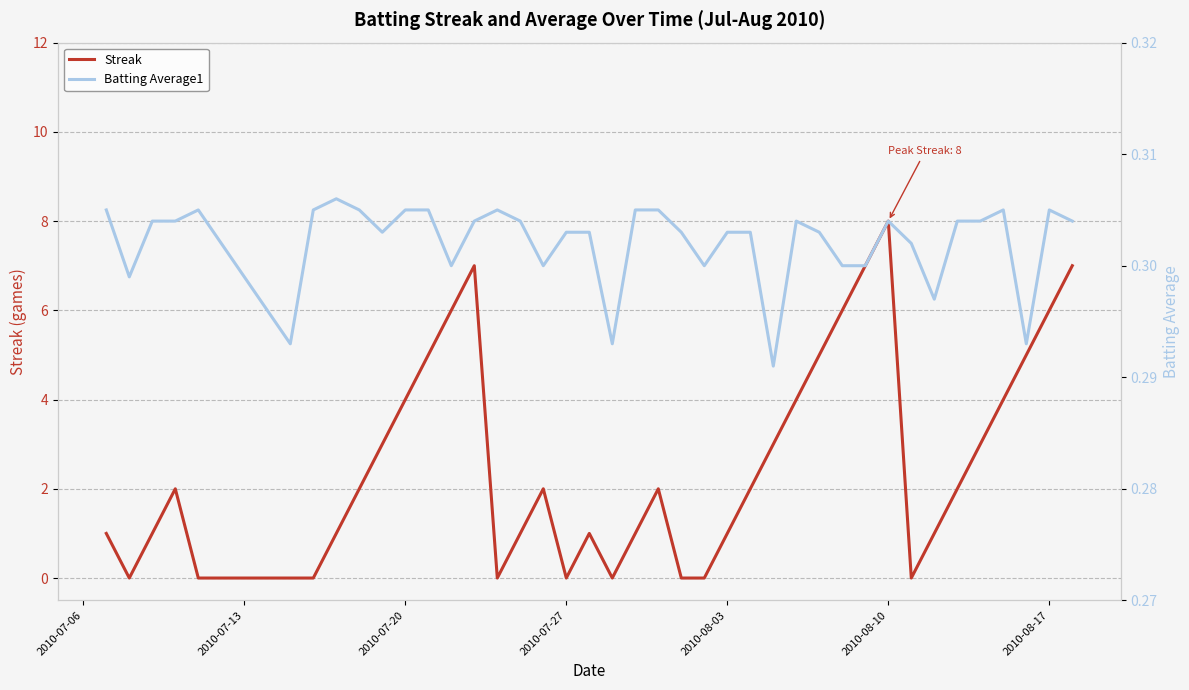

What are all the series names shown in the legend?

Streak, Batting Average1